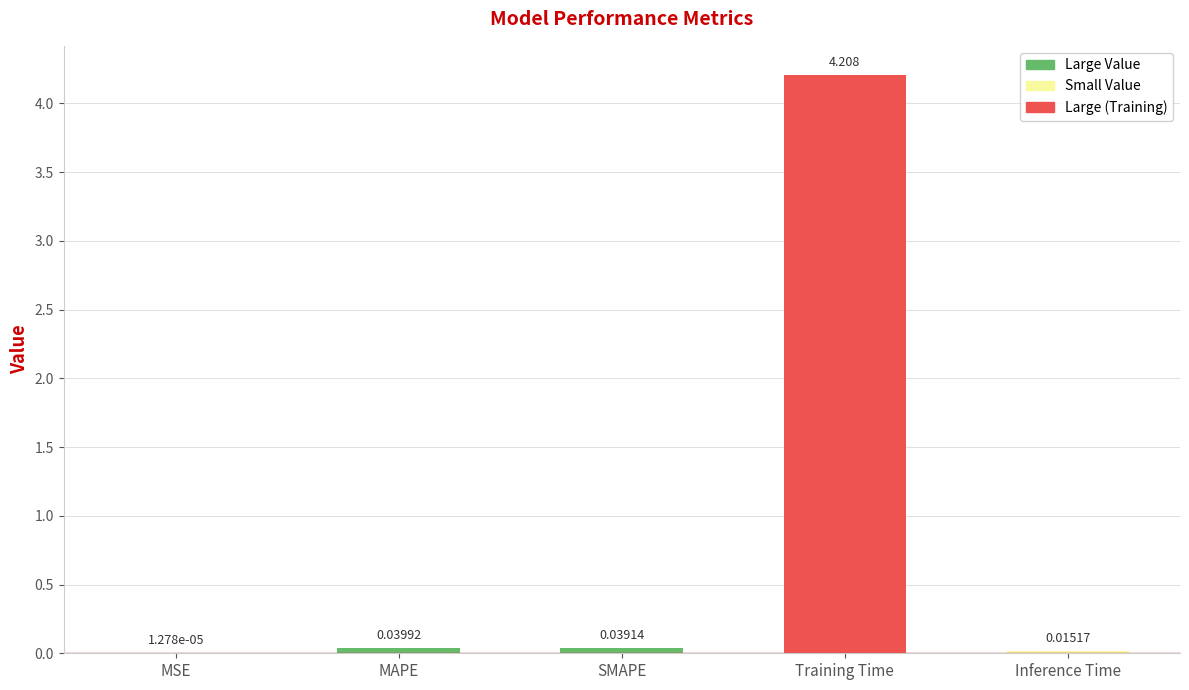

At which category does the chart reach its peak across all series?

Training Time